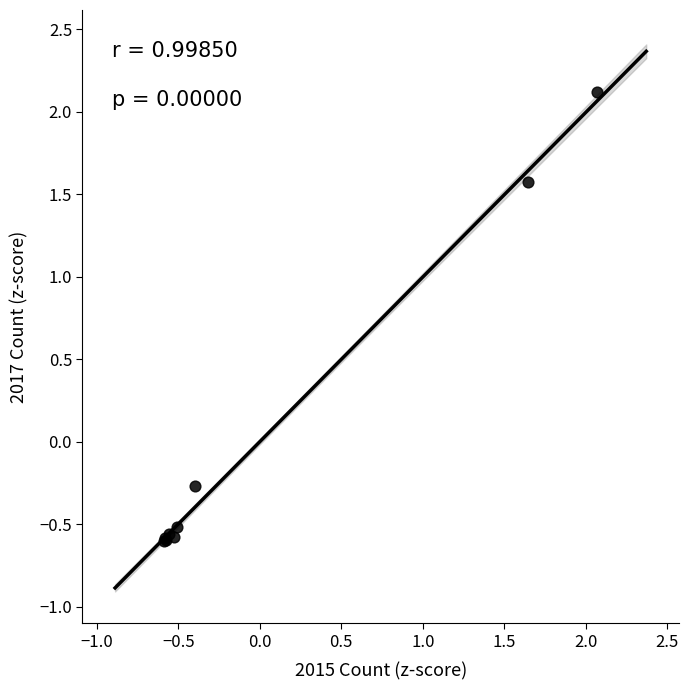

What Y value in the scatter plot is closest to 0?

-0.3